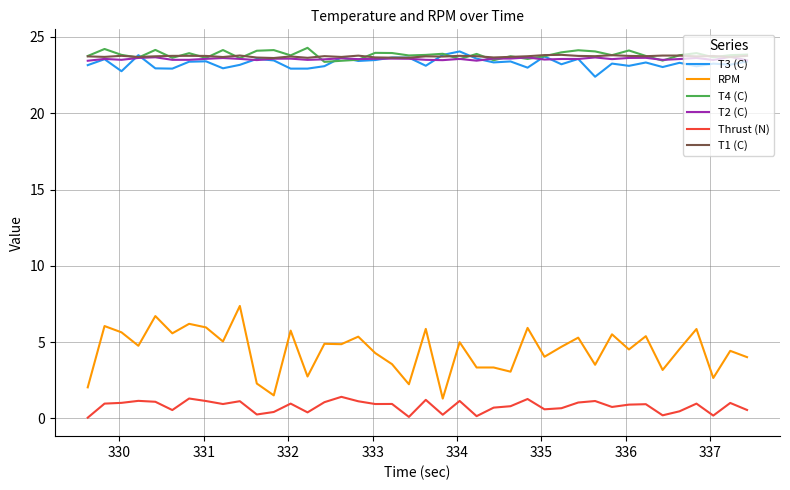

True or false: RPM and Thrust (N) cross at least once.

False